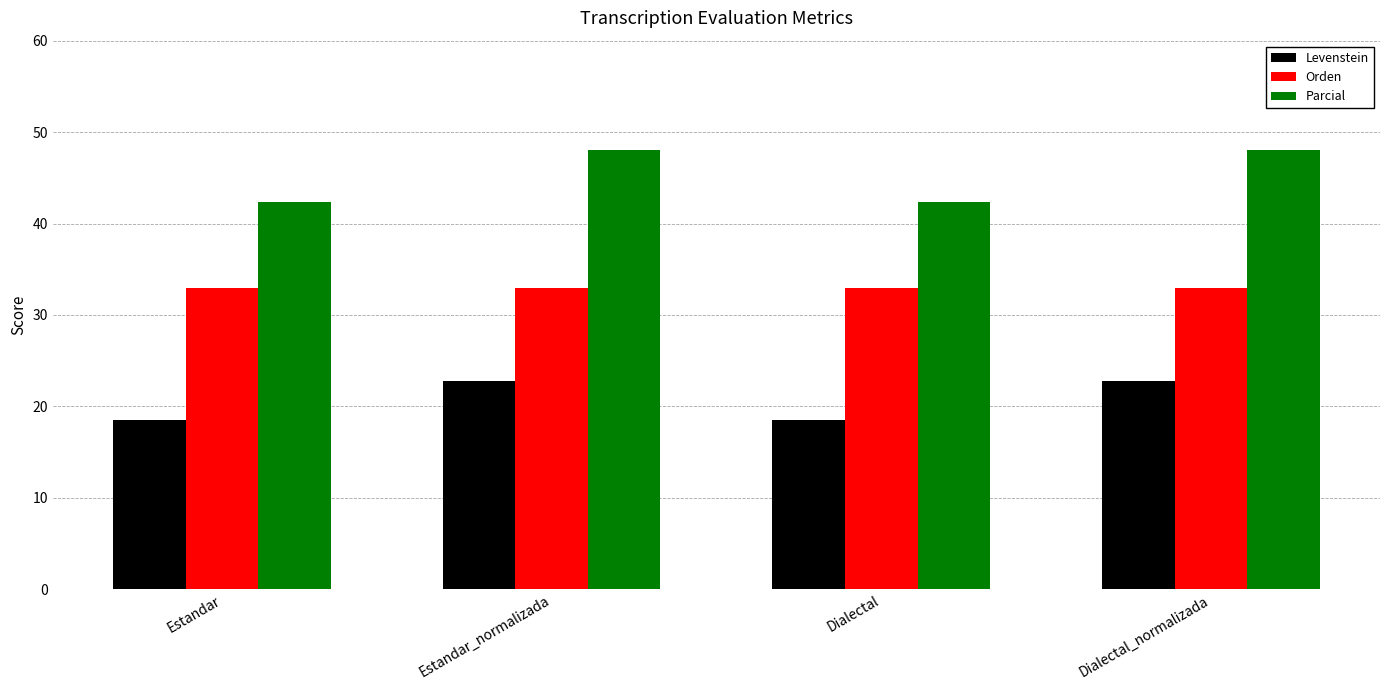

Is it true that Levenstein equals 18.5 at Estandar?

True